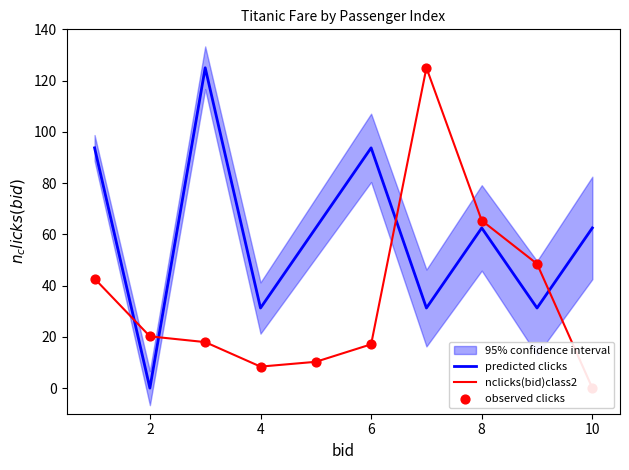

At how many categories does at least one series exceed 122?

2